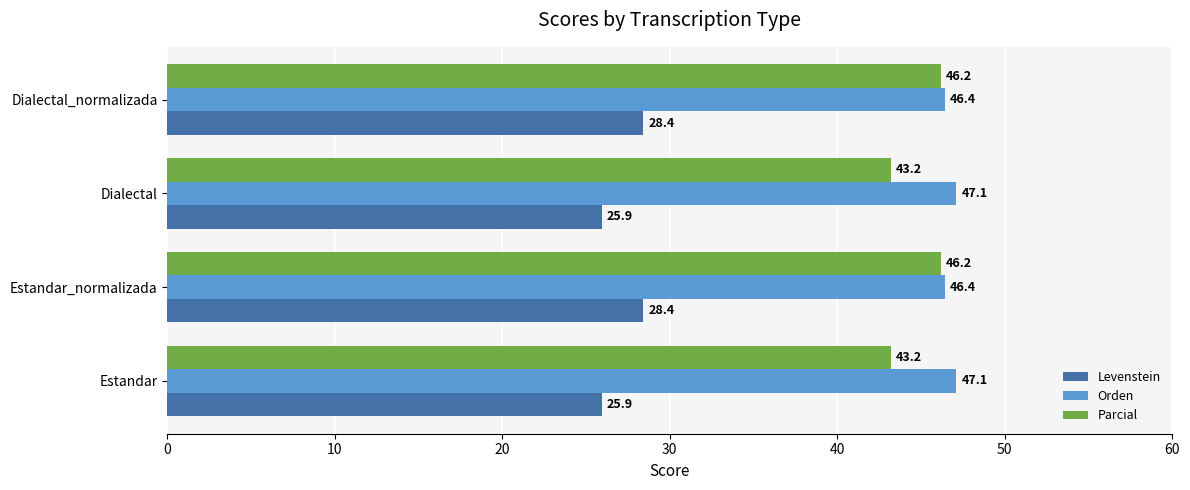

True or false: Orden has a value of 74.6 at Dialectal_normalizada.

False